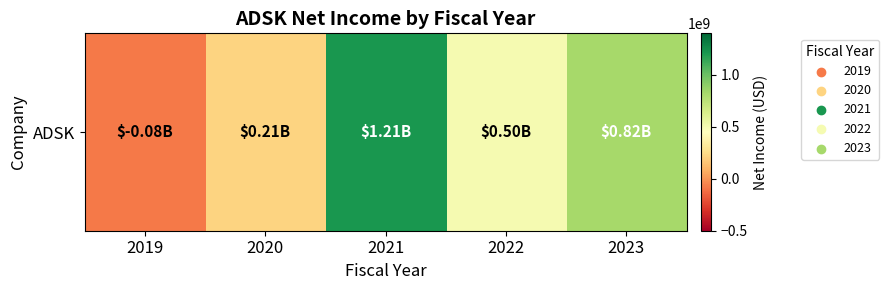

How many distinct data groups are displayed?

1